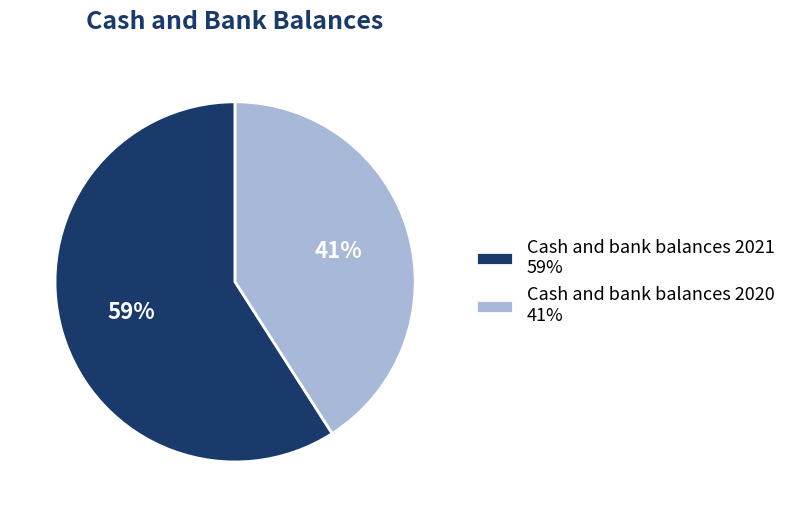

Which slice is the smallest?

Cash and bank balances 2020